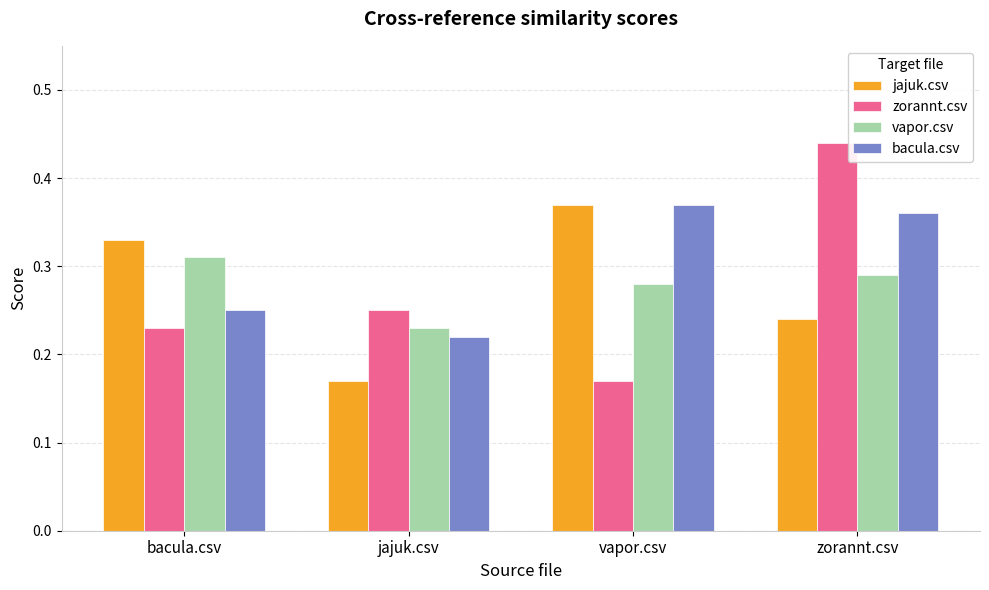

Which category has the lowest value in the bacula.csv series?

jajuk.csv